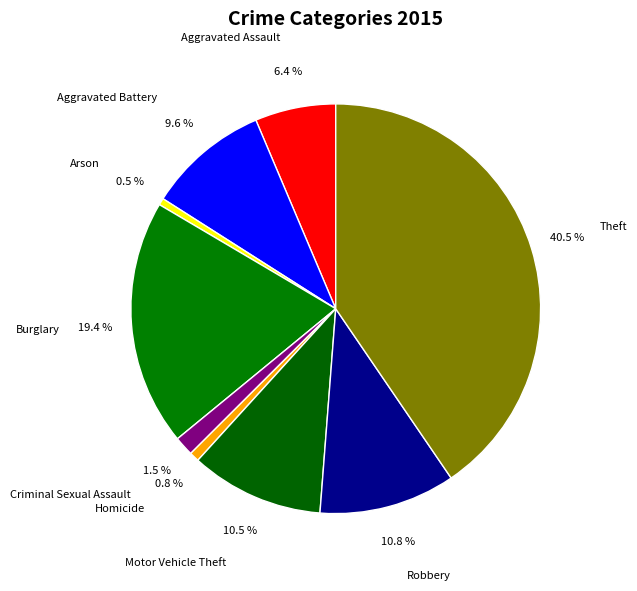

True or false: Homicide accounts for 11% of the total.

False